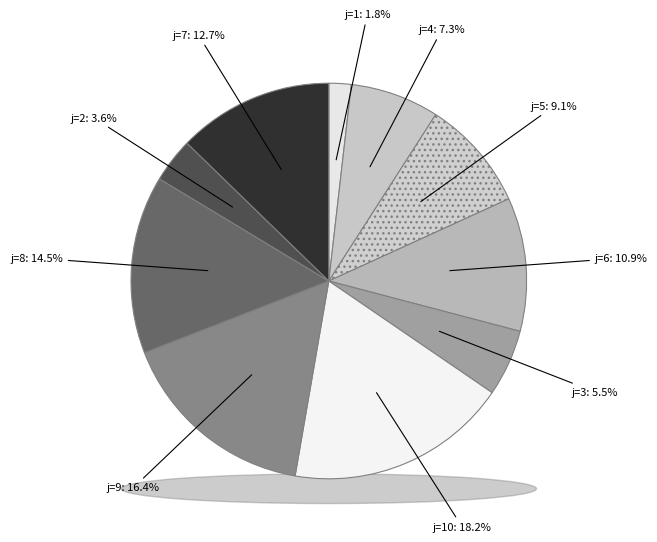

To the nearest percent, what portion does i=2,j=10 represent?

18%